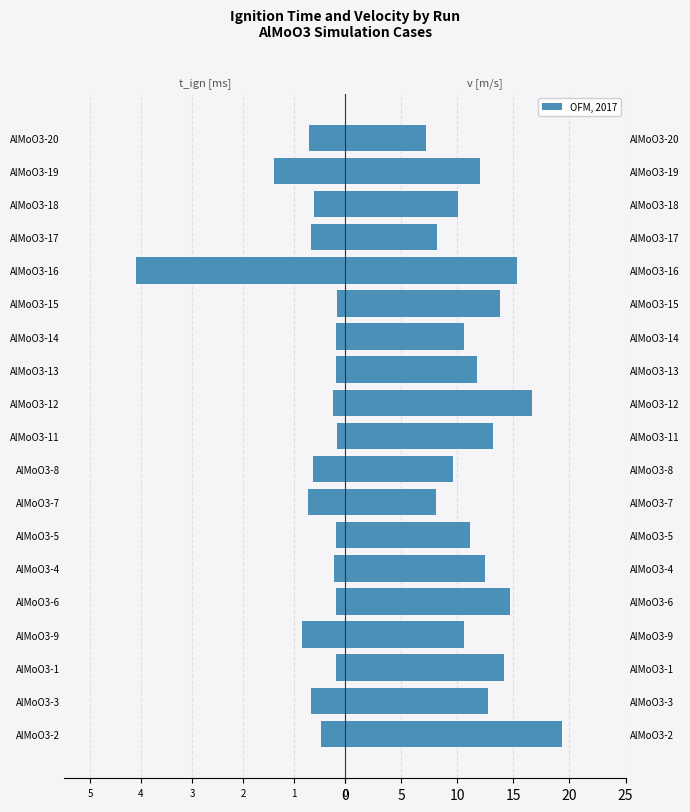

What is the value of the t_ign [ms] bar at the 15th from the left?

-4.1